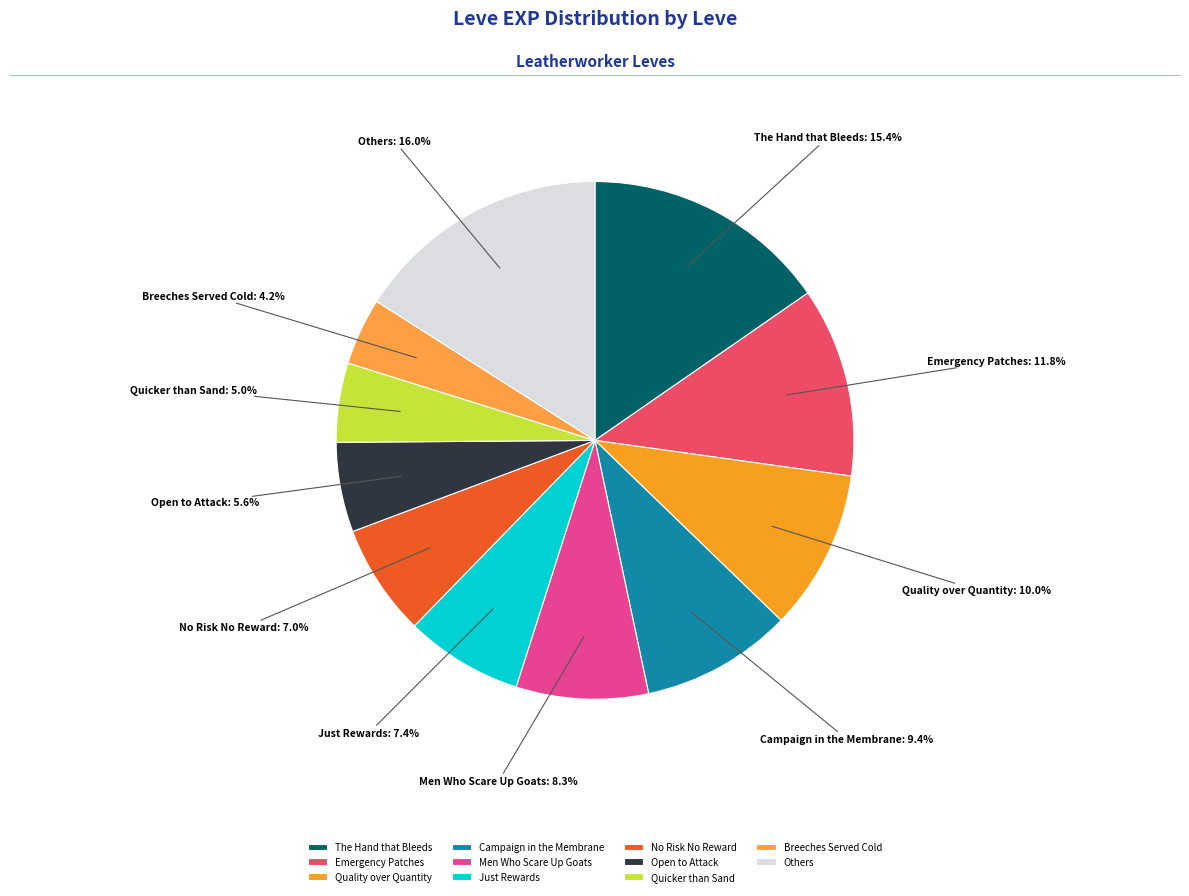

Which slice is the smallest?

Breeches Served Cold